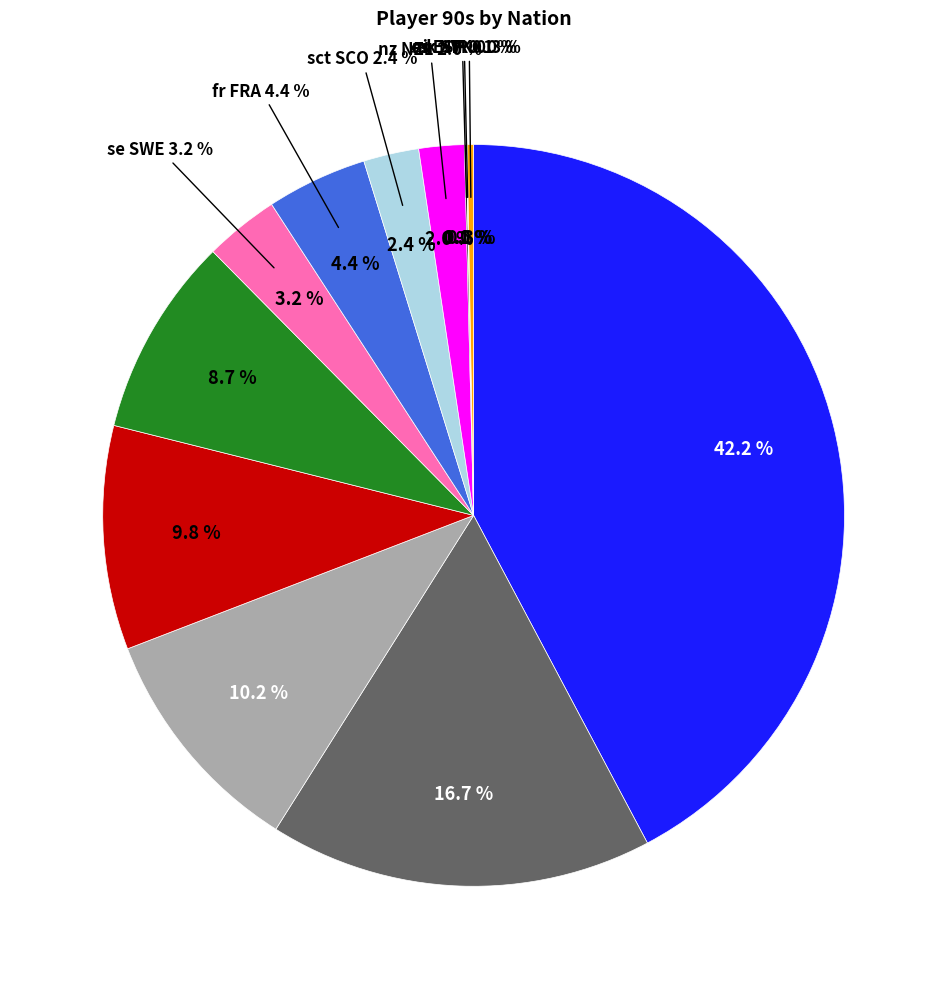

What percentage is NOT represented by py PAR?

91.3%